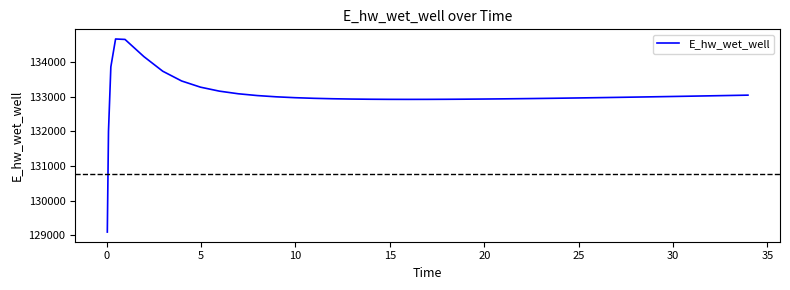

What is the maximum value shown in the chart?

134672.6